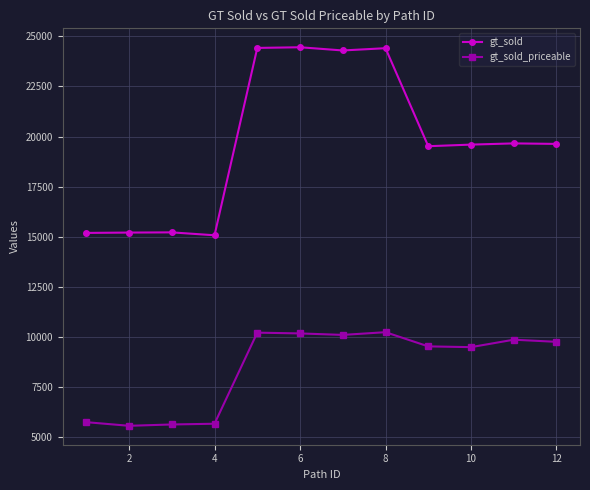

What is the value of the gt_sold_priceable point at the 8th from the left?

10225